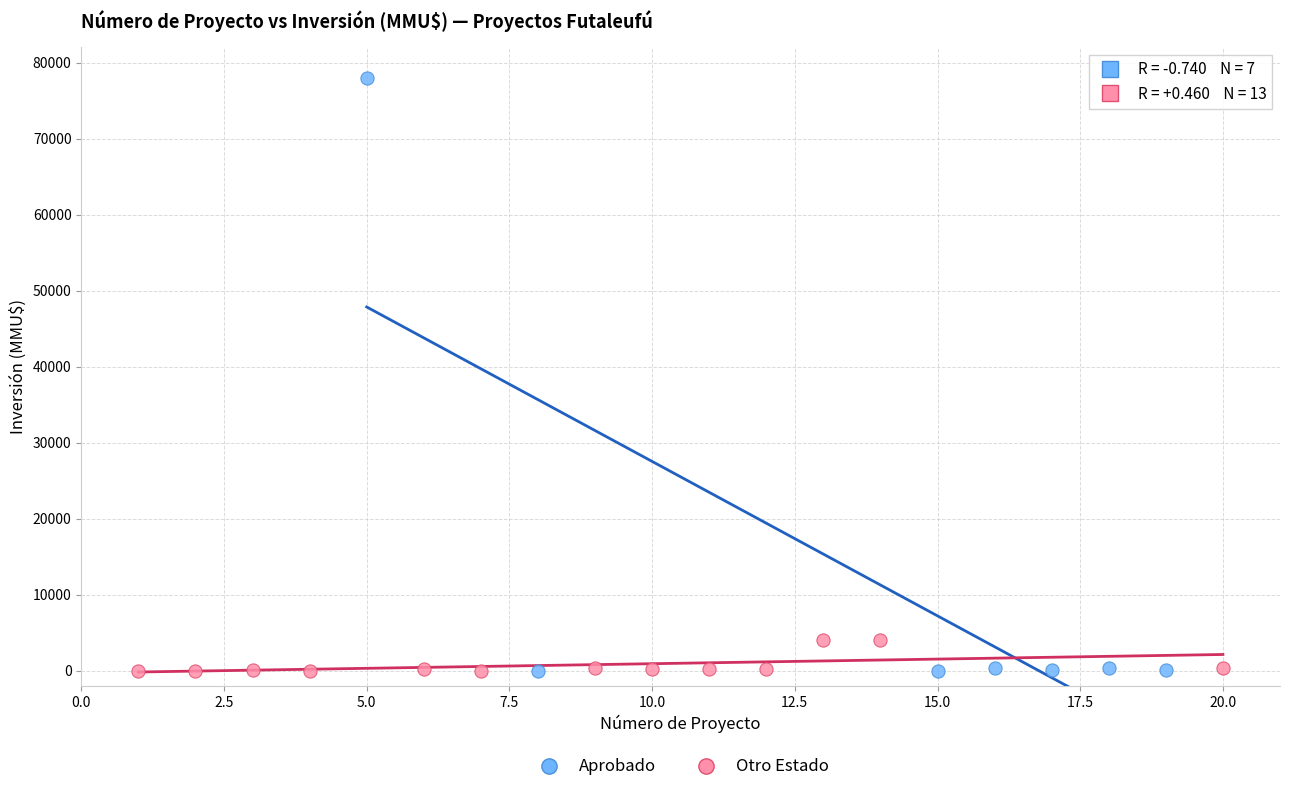

Which series contains the highest Y value?

Aprobado